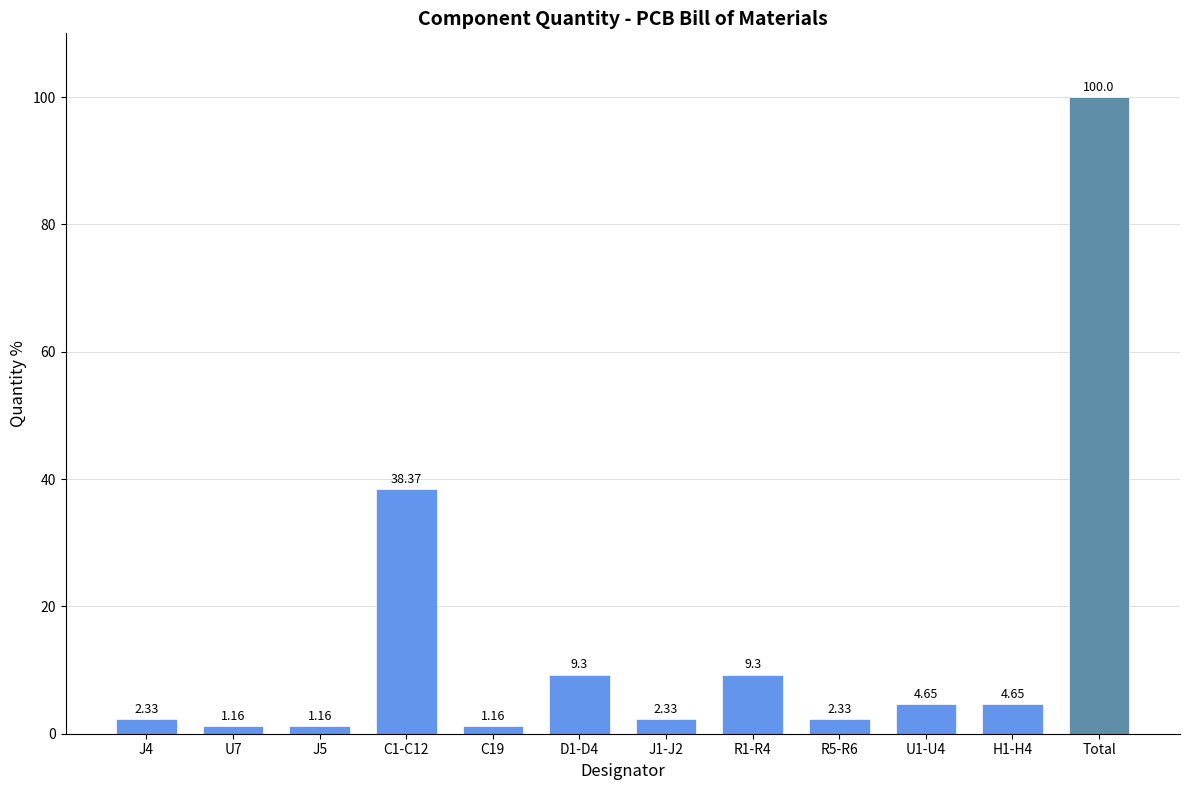

What is the change in value from R5-R6 to Total?

+97.7